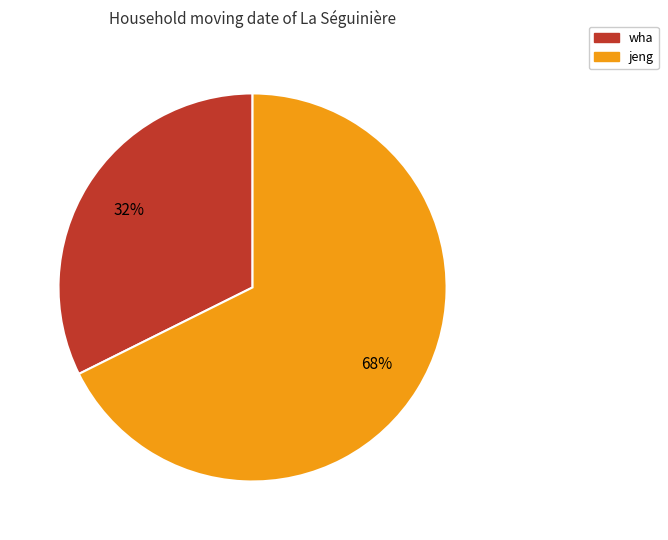

What percentage is the wha slice, to the nearest percent?

32%